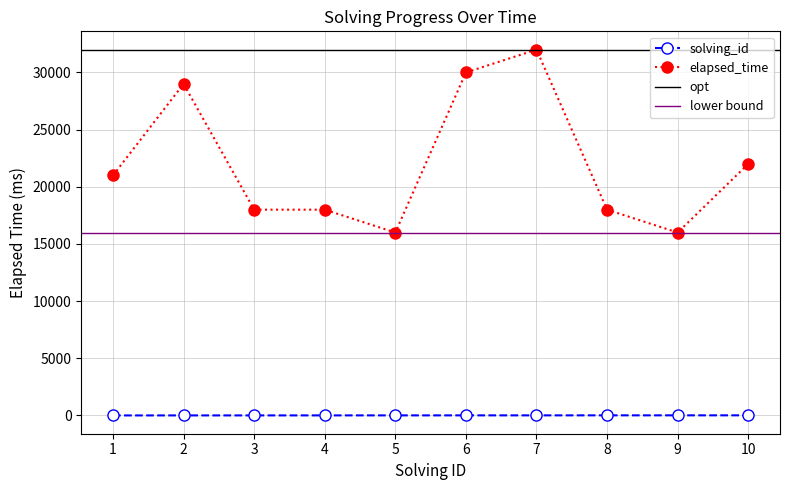

Between 4 and 9, which series saw the biggest shift?

elapsed_time